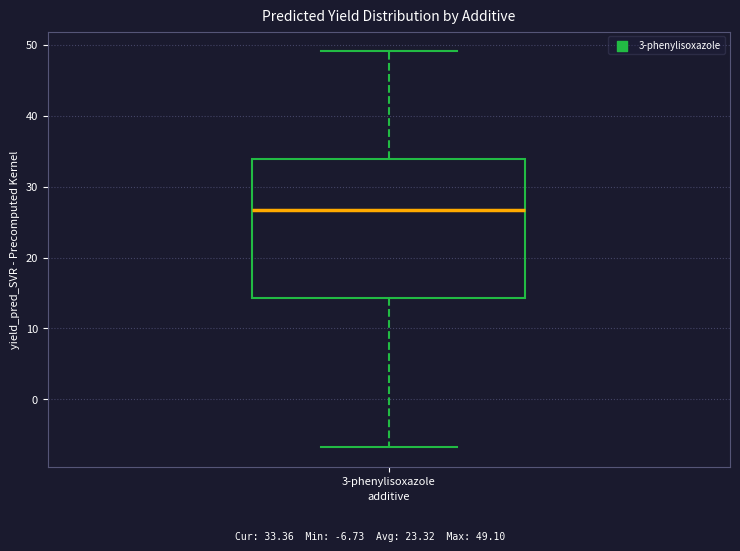

Where does the median line of the box for 3-phenylisoxazole sit on the y-axis? The values are not printed on the chart, so give them approximately, as read against the axis.

27